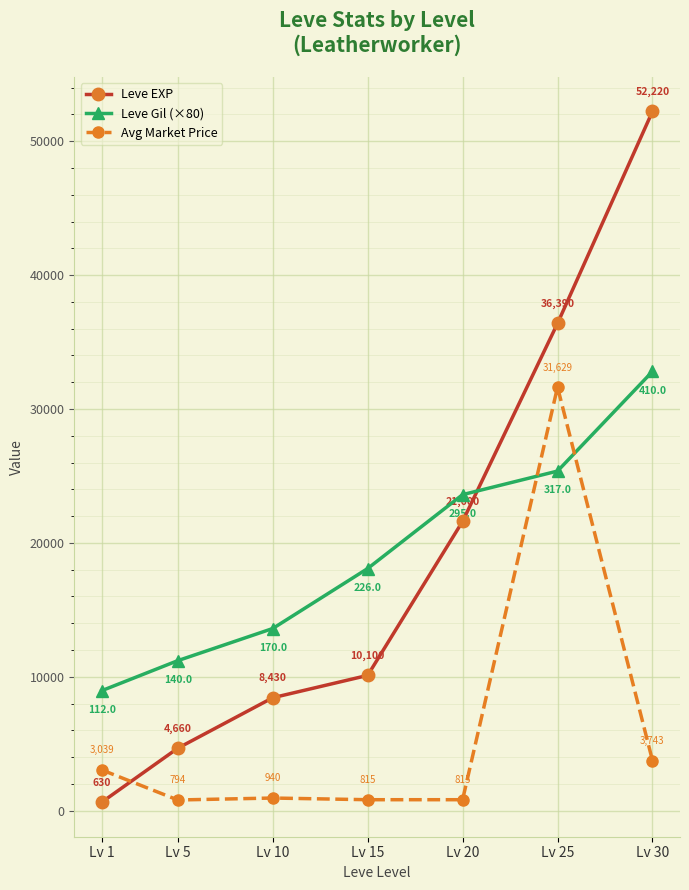

At how many categories does at least one series exceed 24035?

2